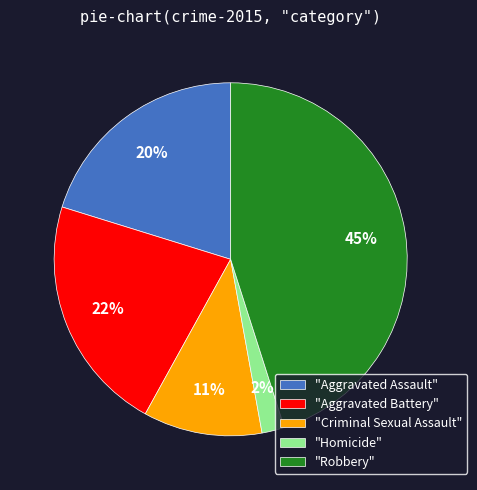

To the nearest percent, what is the combined percentage of "Criminal Sexual Assault" and "Aggravated Battery"?

33%